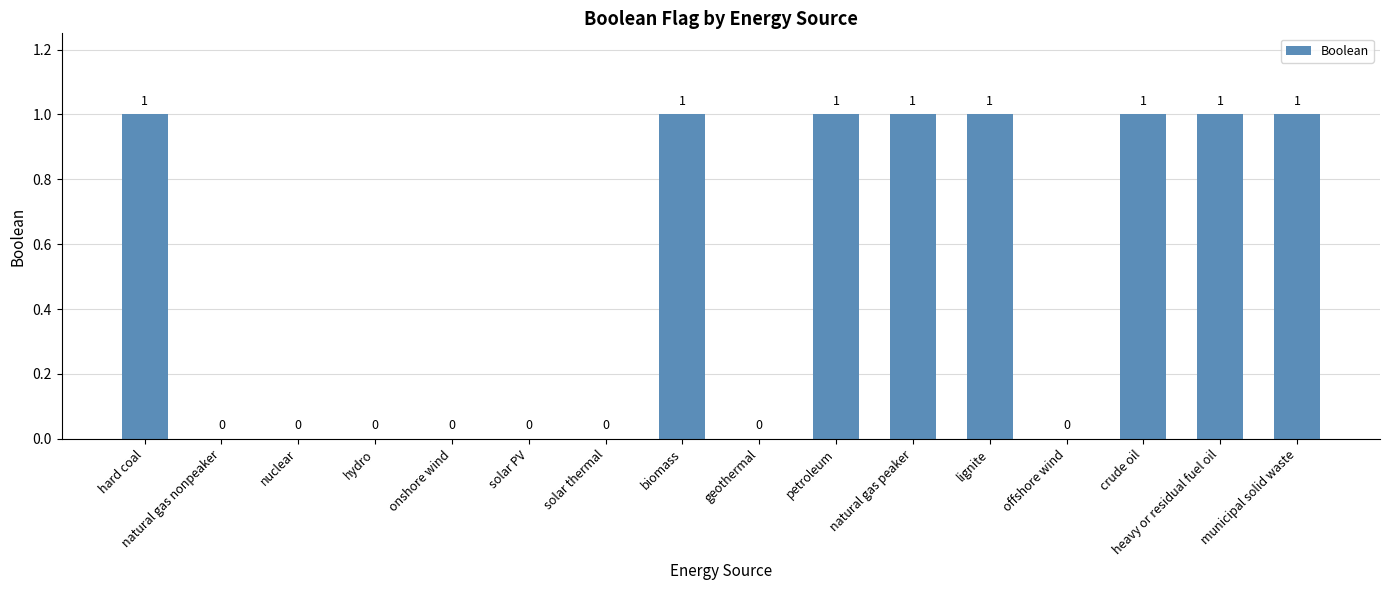

What is the change in value from solar thermal to municipal solid waste?

+1